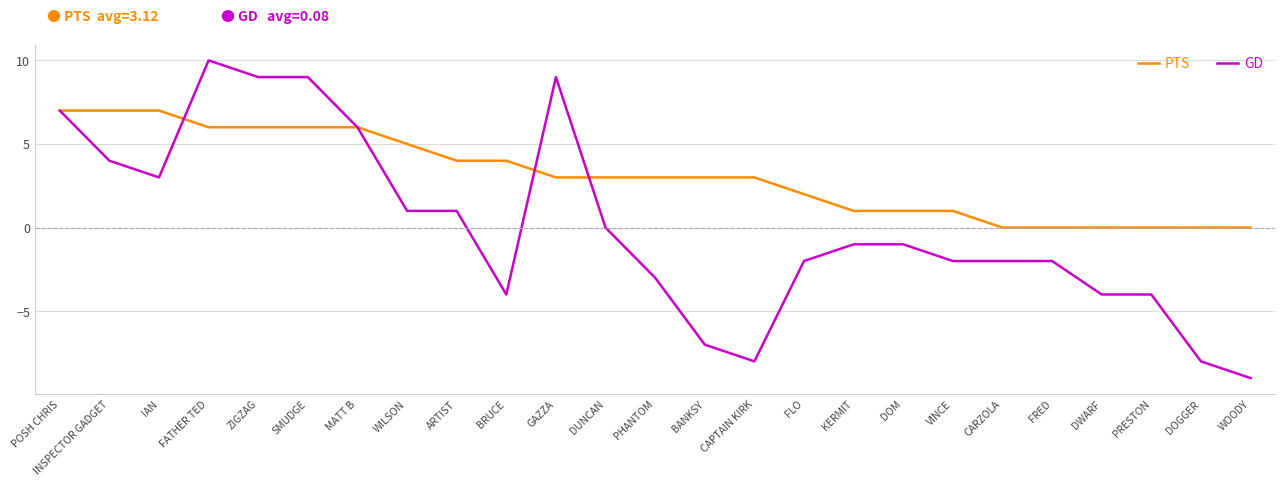

What is the total value across all series at MATT B?

12